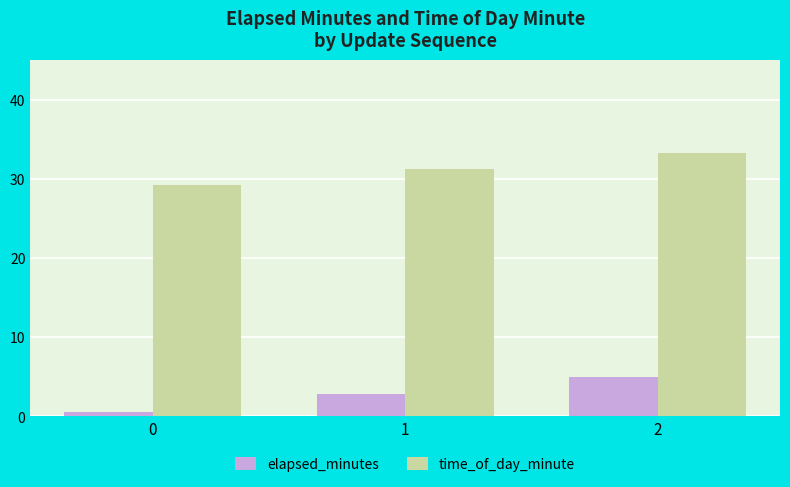

What is the average value of the time_of_day_minute series?

31.0